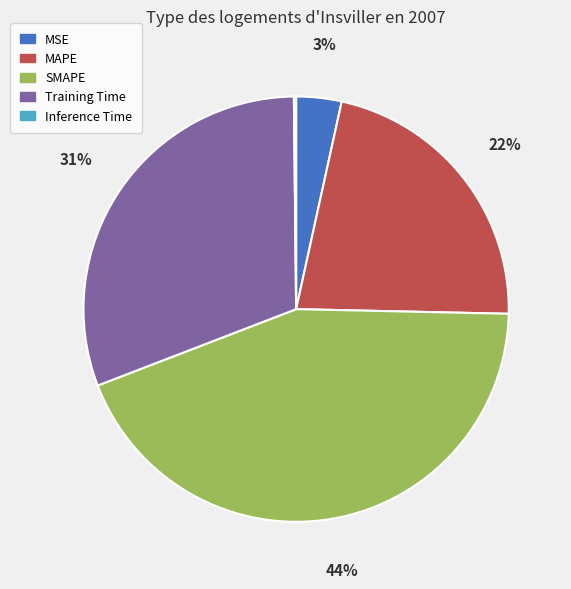

To the nearest percent, what is the difference between the largest and smallest slice percentages?

44%